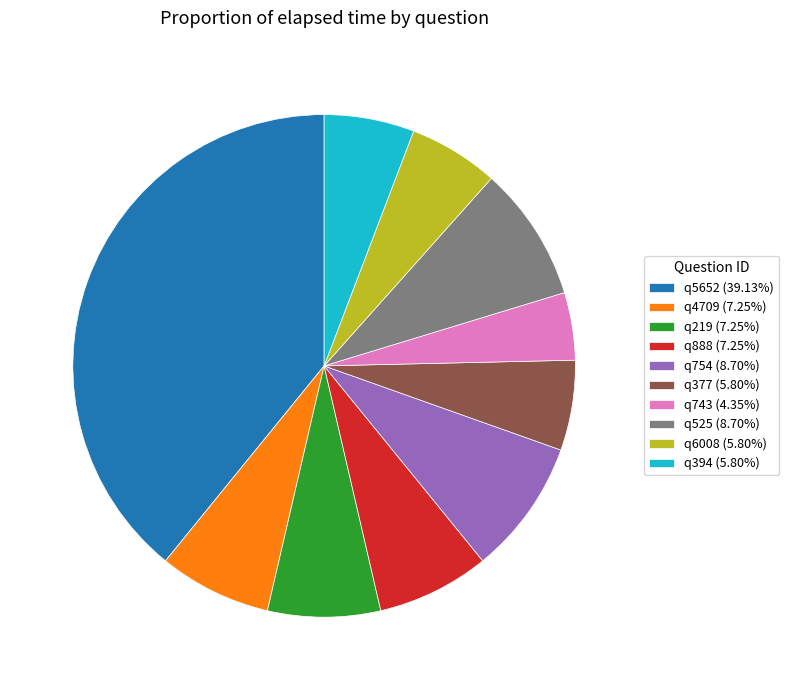

Does any single category account for the majority?

No